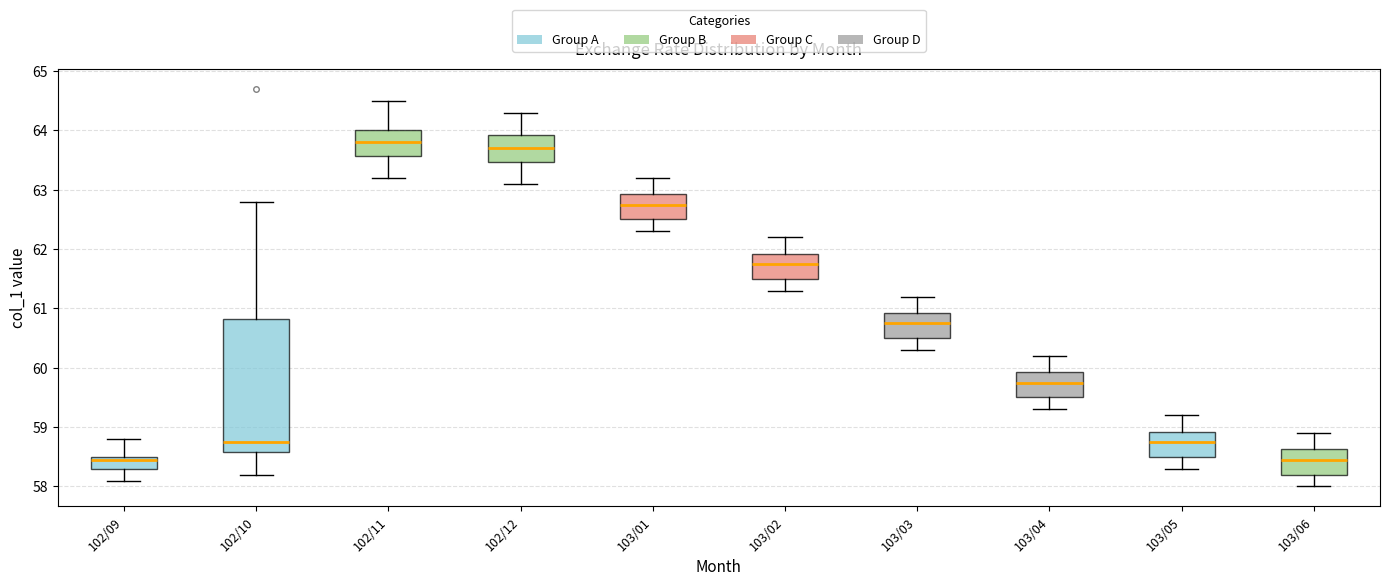

Where does the median line of the box for 103/06 sit on the y-axis? The values are not printed on the chart, so give them approximately, as read against the axis.

58.5